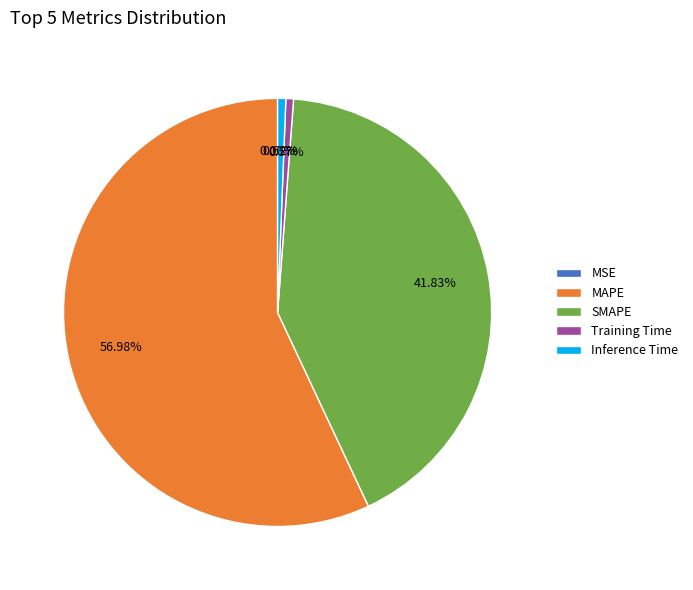

Do SMAPE and Training Time together represent more than half of the pie?

No